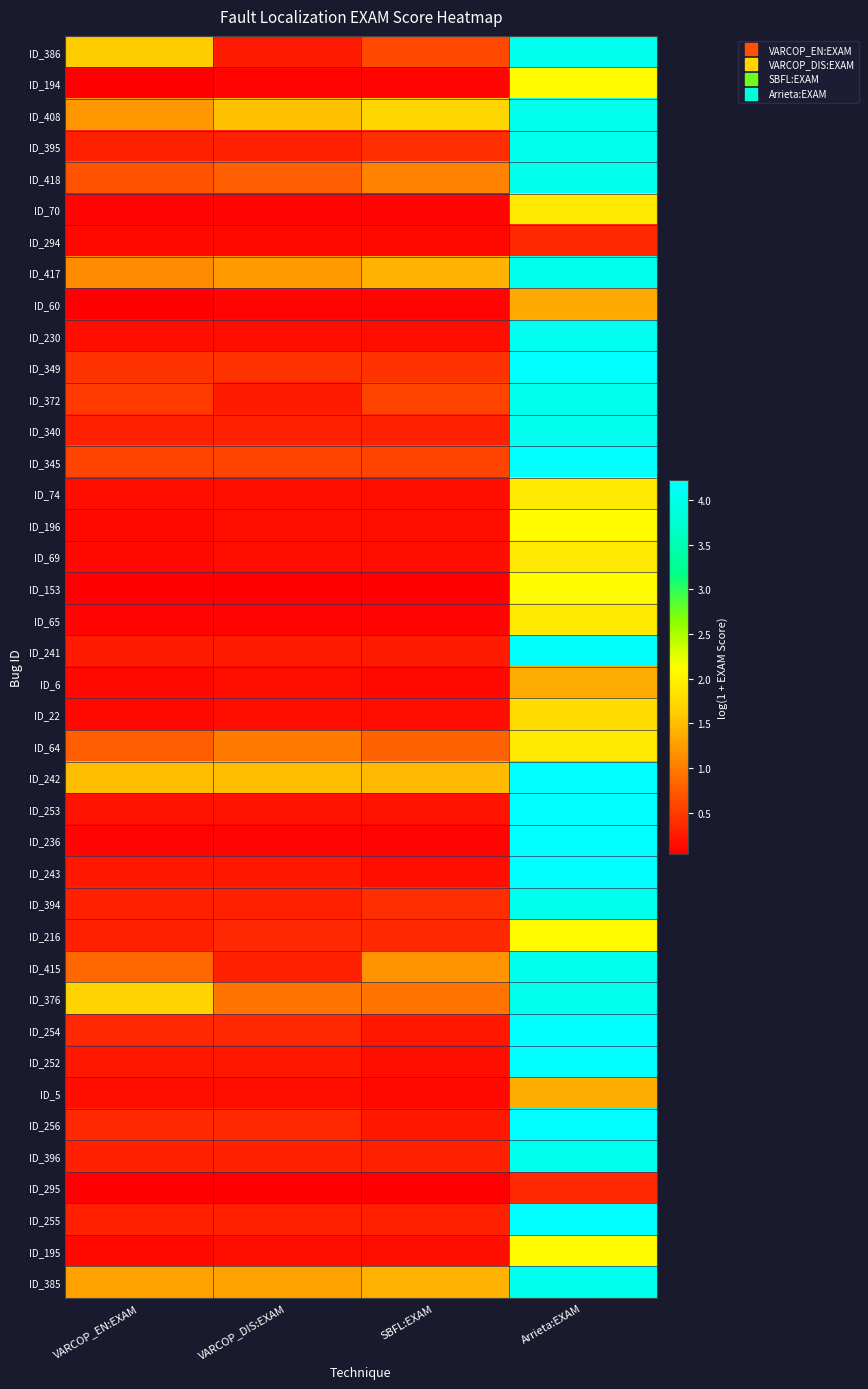

Which label corresponds to the smallest value in the chart?

VARCOP_EN:EXAM